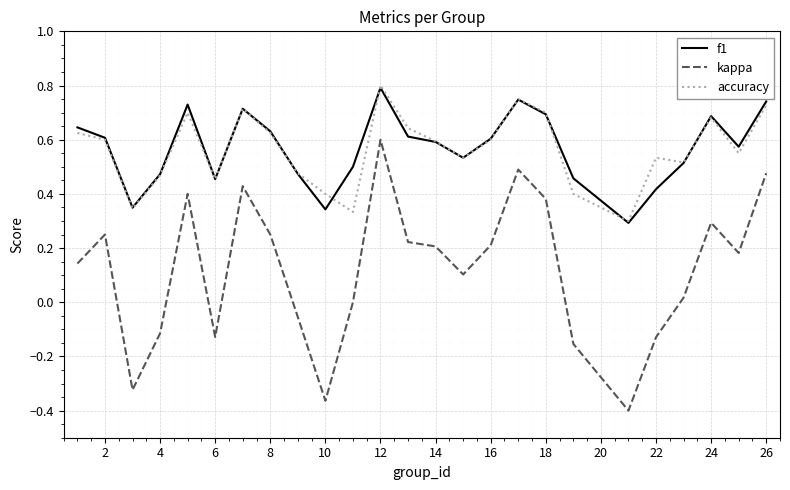

What are all the series names shown in the legend?

f1, kappa, accuracy